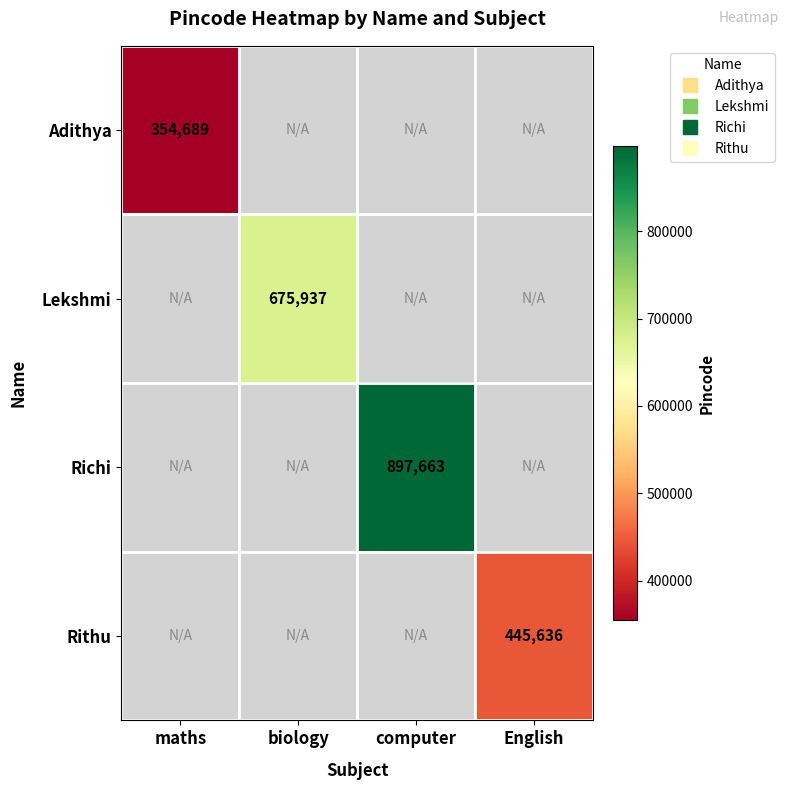

The Richi series shows 491257.5 at computer. True or false?

False